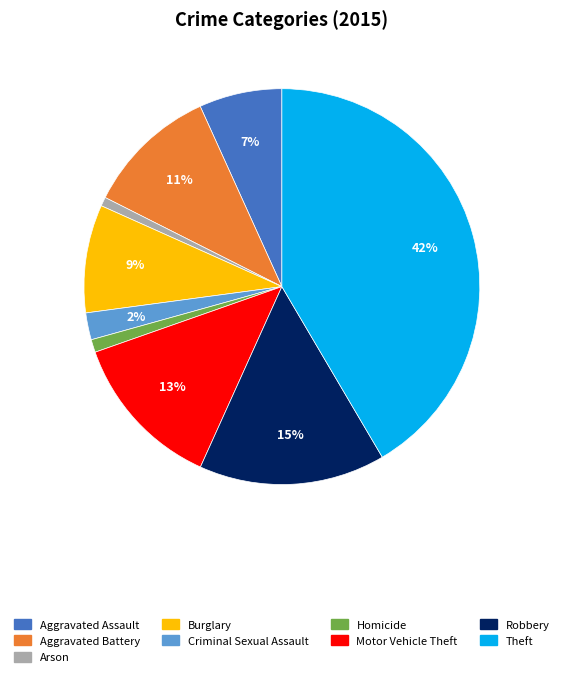

The Criminal Sexual Assault slice represents 2% of the pie. True or false?

True